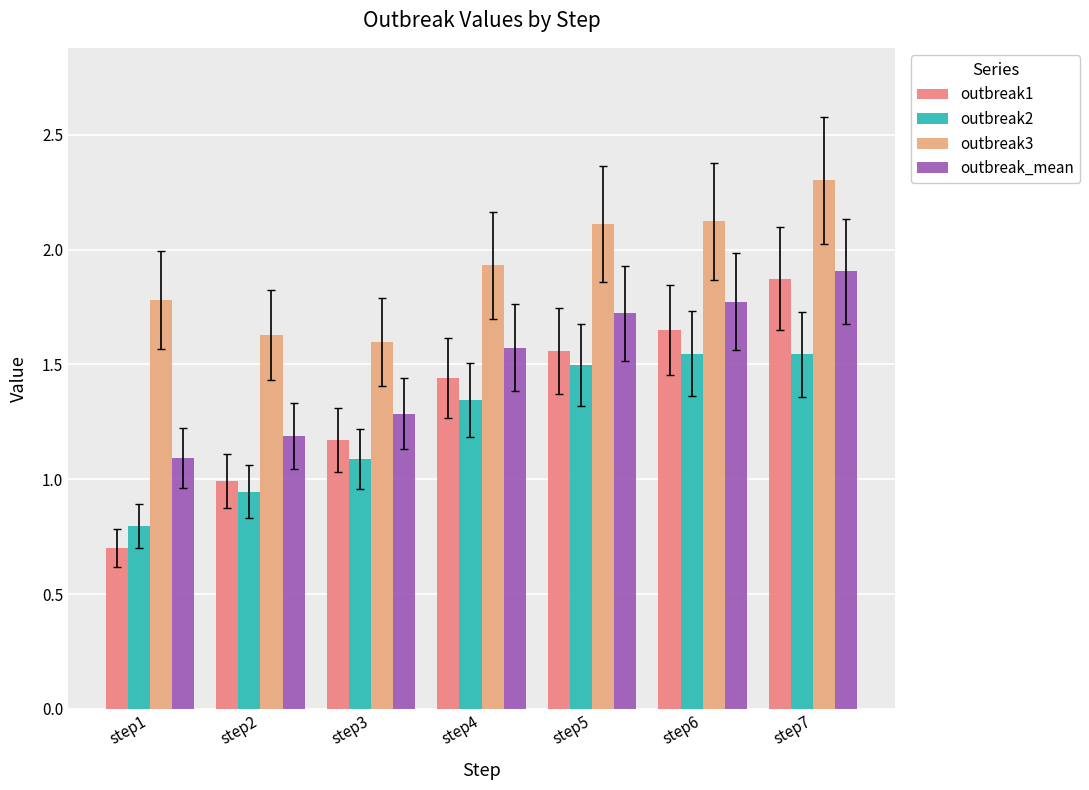

How many values in the outbreak2 series exceed 1?

5